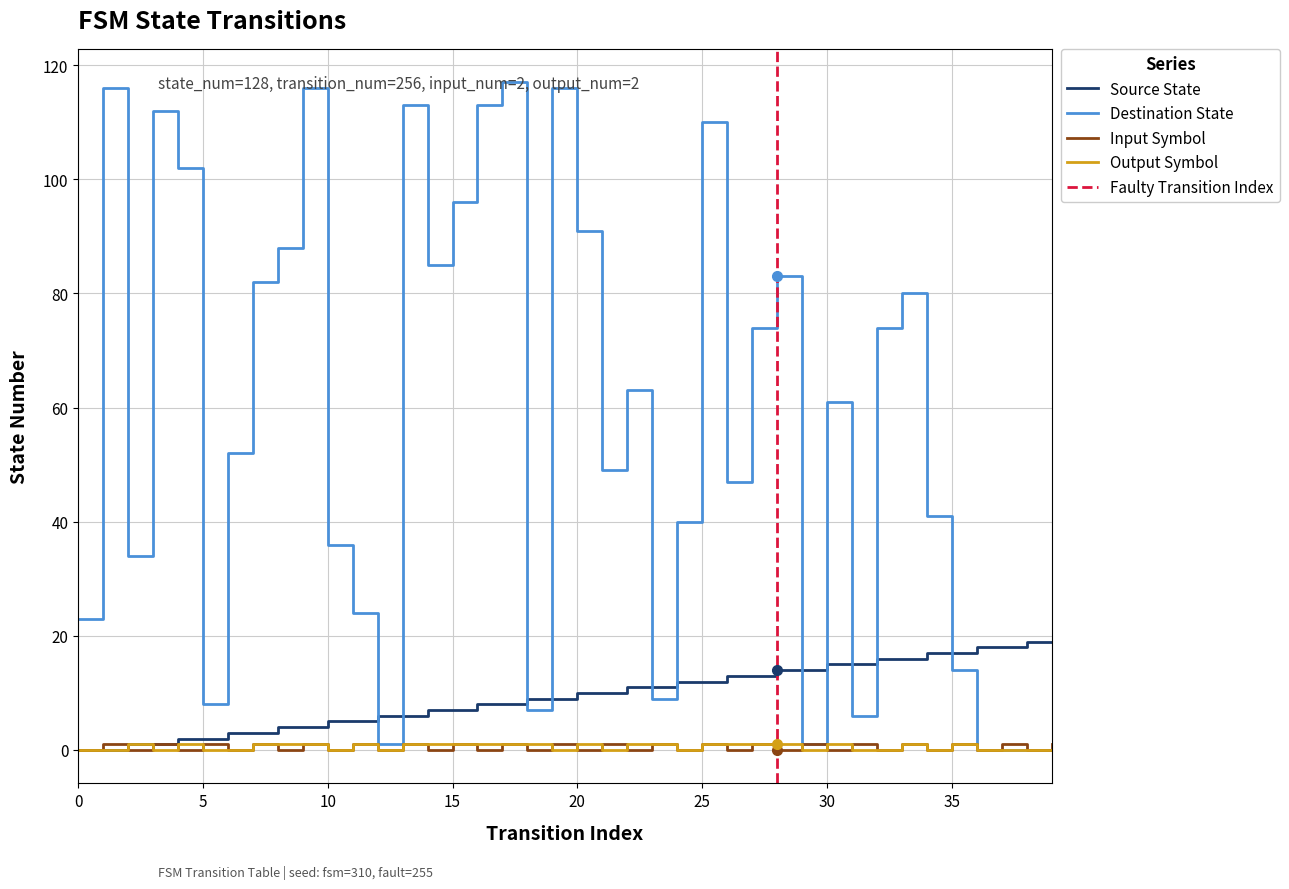

Where is the first local maximum for destination_state?

1